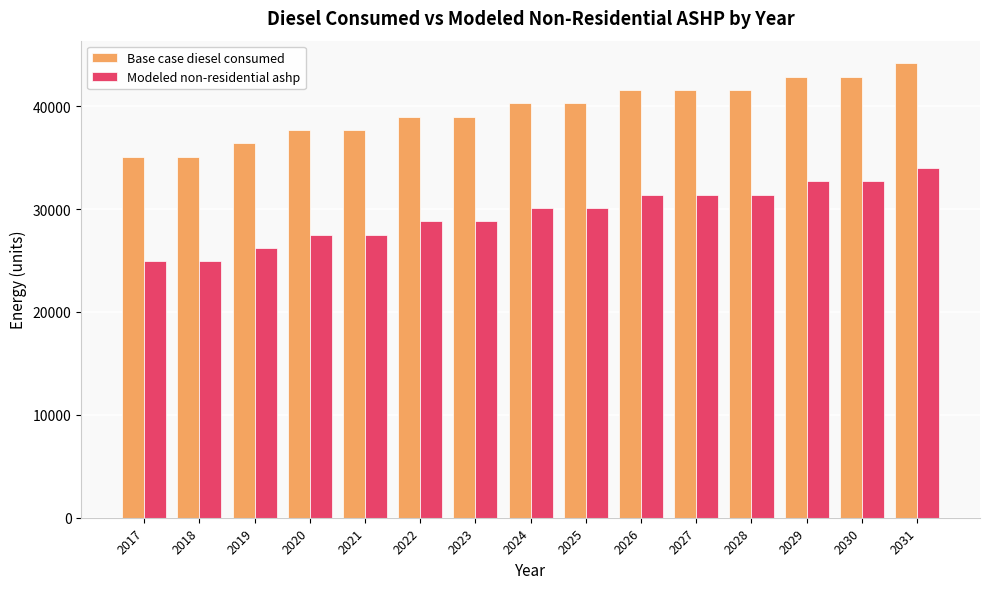

Is it true that Modeled non-residential ashp equals 26224.5 at 2019?

True